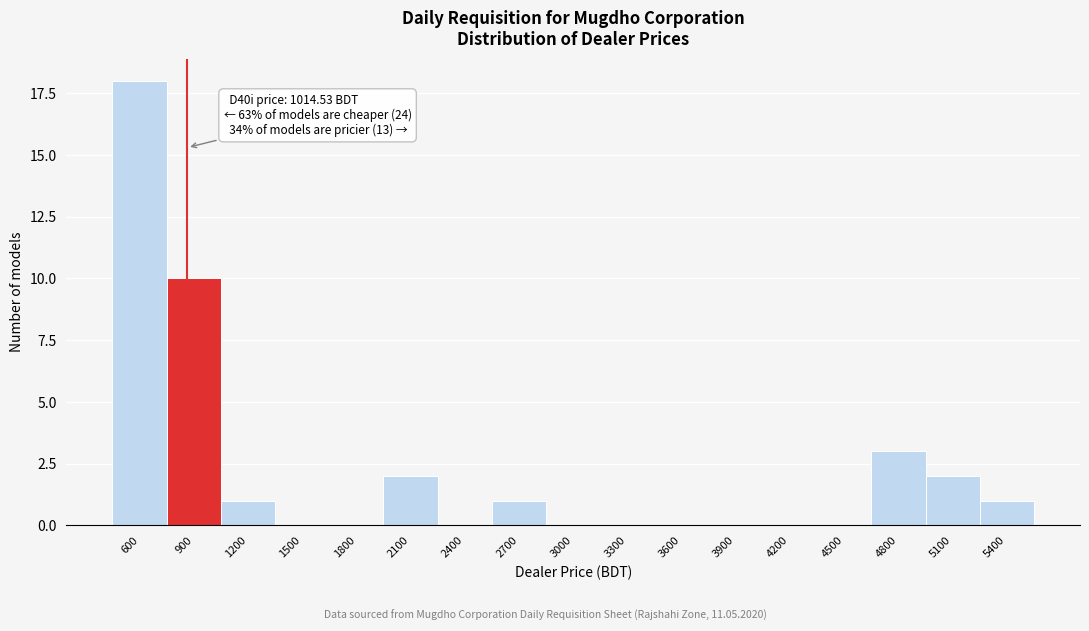

Reading left to right, list all the values displayed in this chart.

600=18	900=10	1200=1	1500=0	1800=0	2100=2	2400=0	2700=1	3000=0	3300=0	3600=0	3900=0	4200=0	4500=0	4800=3	5100=2	5400=1